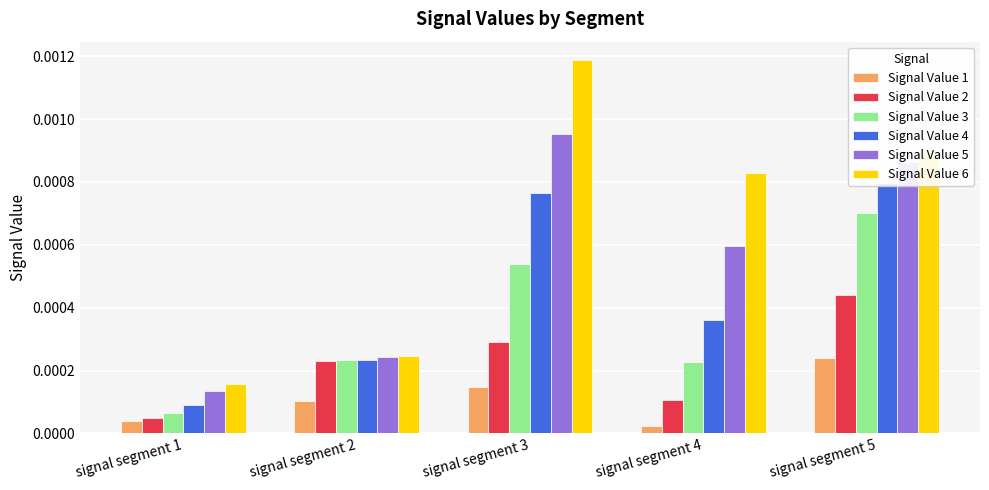

Which label corresponds to the smallest value in the chart?

signal segment 4